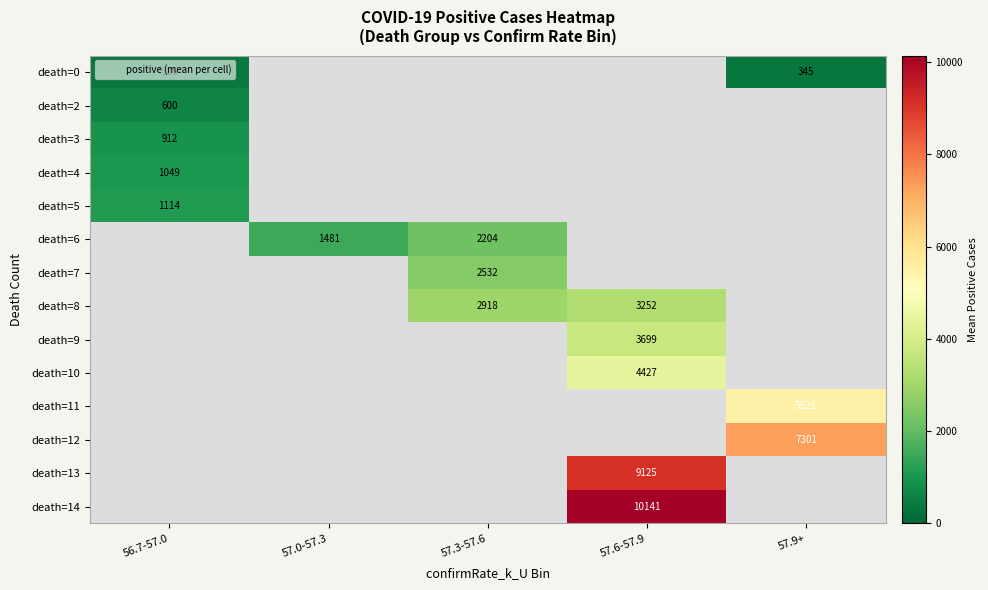

Which series has the widest spread of values?

death=0